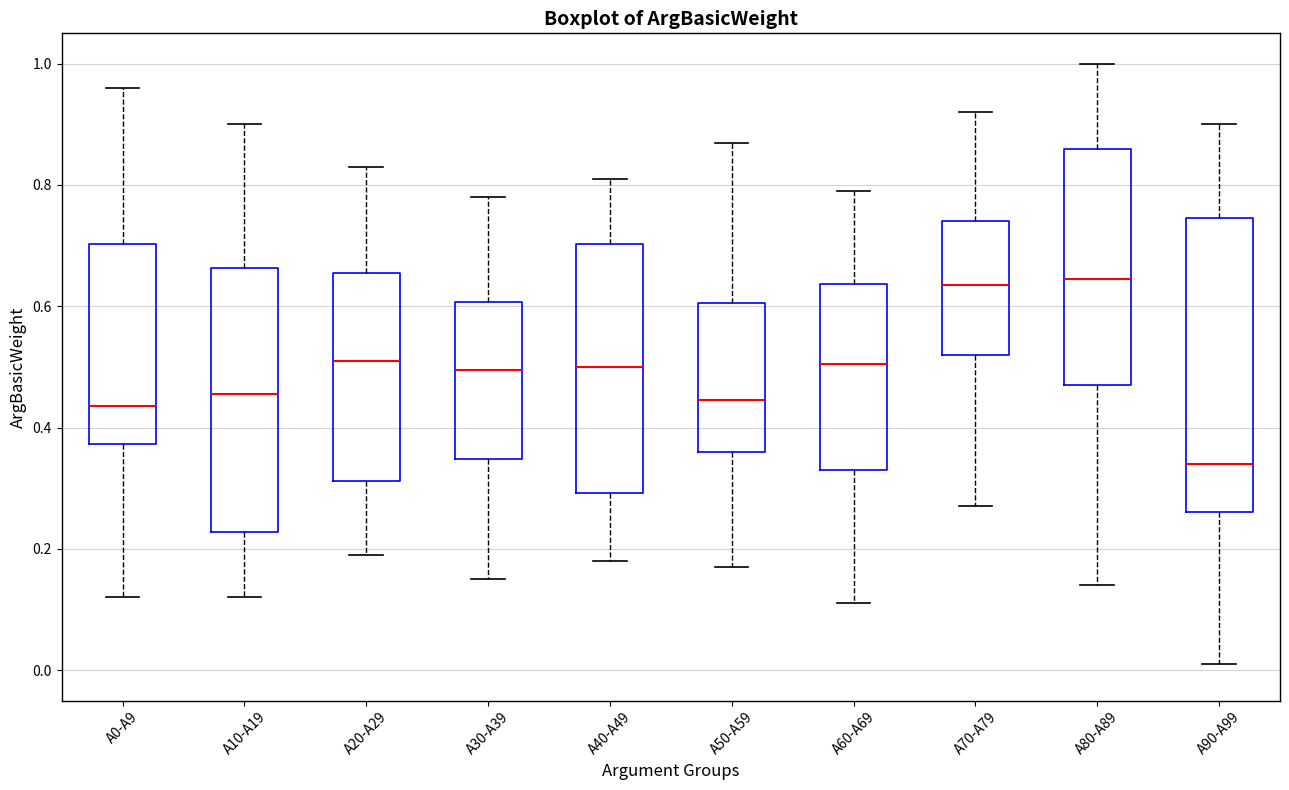

Where is the upper edge of the box for A50-A59 on the y-axis? The values are not printed on the chart, so give them approximately, as read against the axis.

0.60